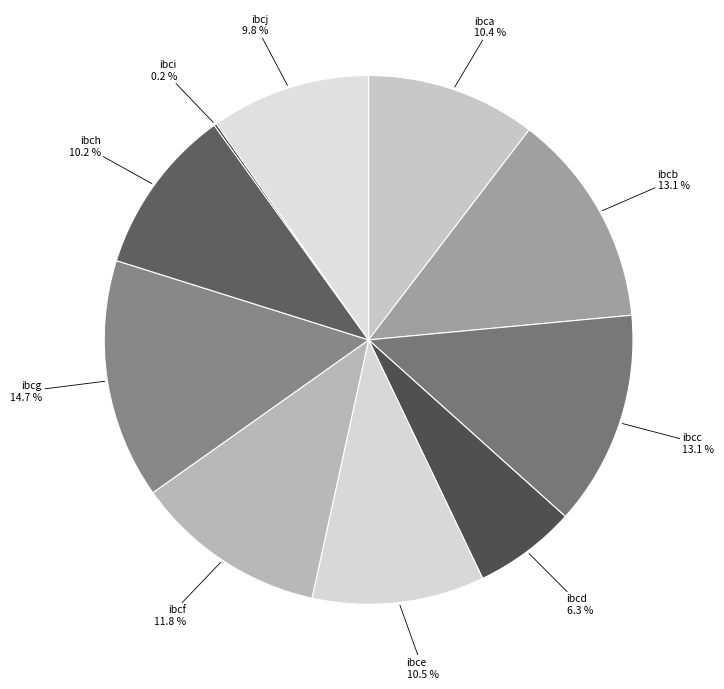

The ibca slice represents 18% of the pie. True or false?

False